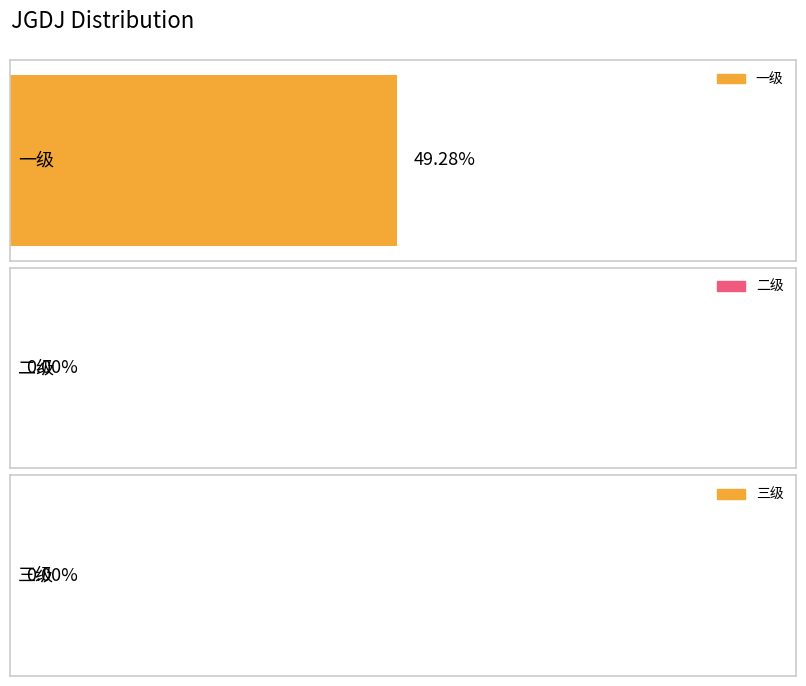

What is the difference between the maximum and minimum values?

0.5